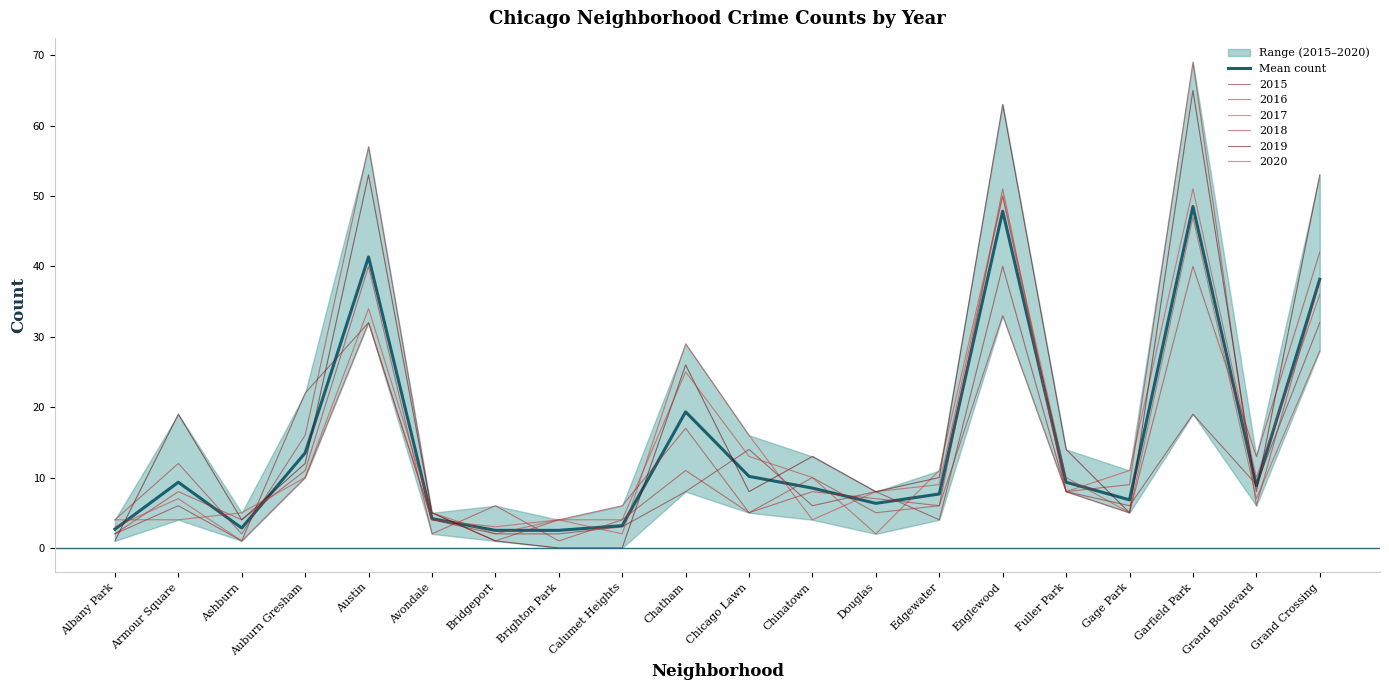

Does the chart display data point markers on the line(s)?

No